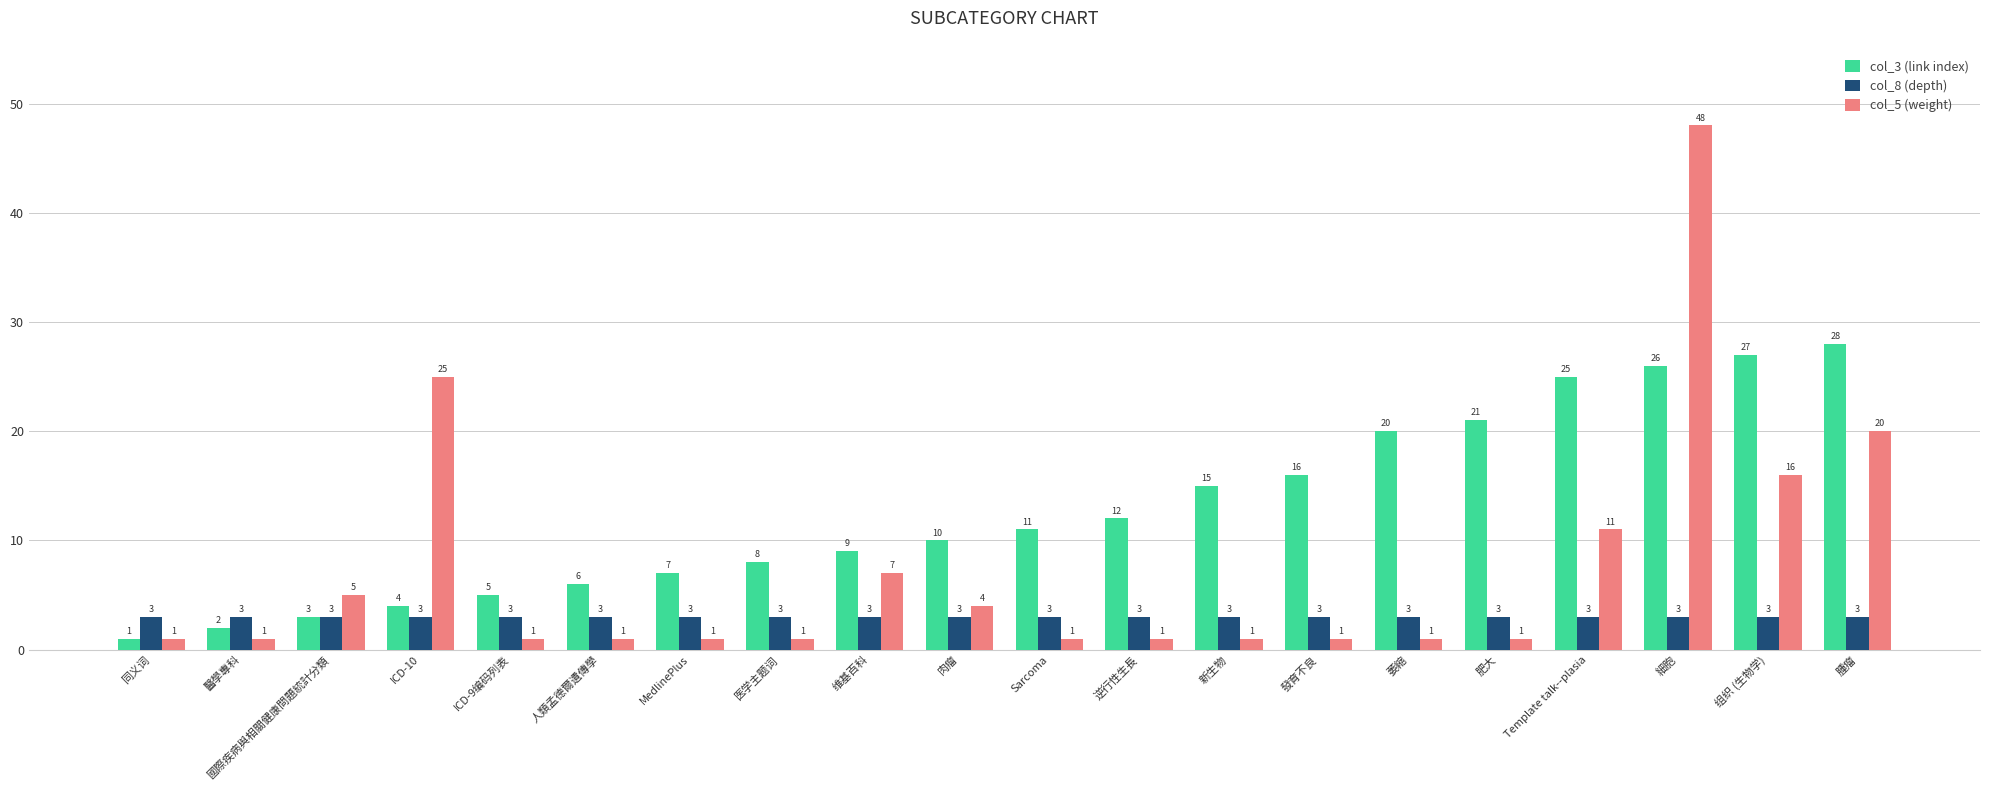

What is the average value of the col_5 (weight) series?

7